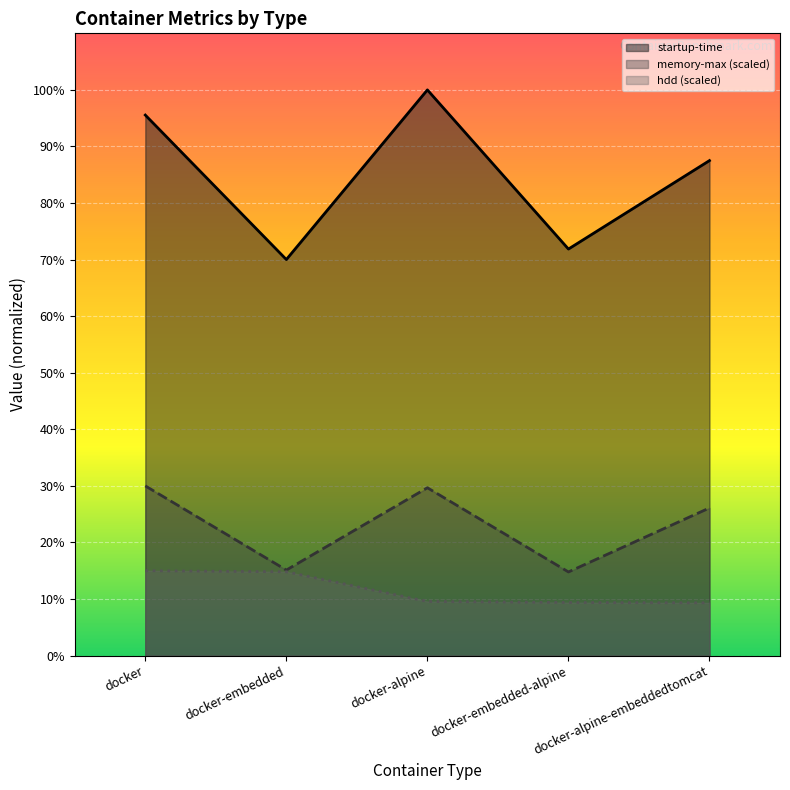

Is it true that startup-time equals 22770.8 at docker-embedded-alpine?

False